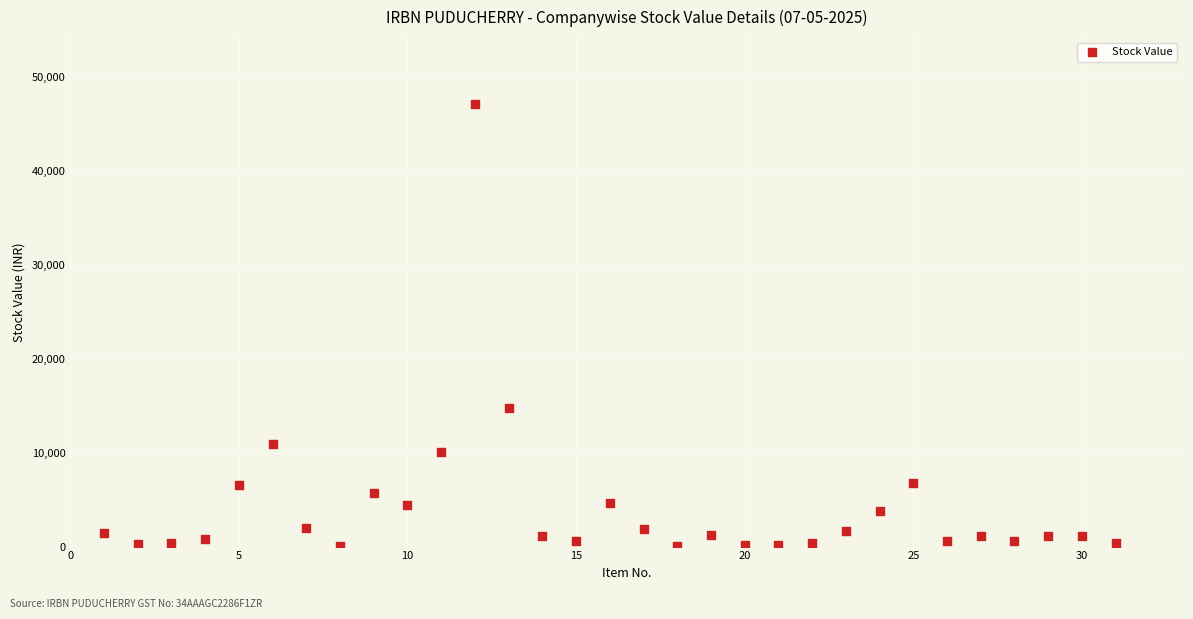

What is the range of X values (max minus min)?

30.0